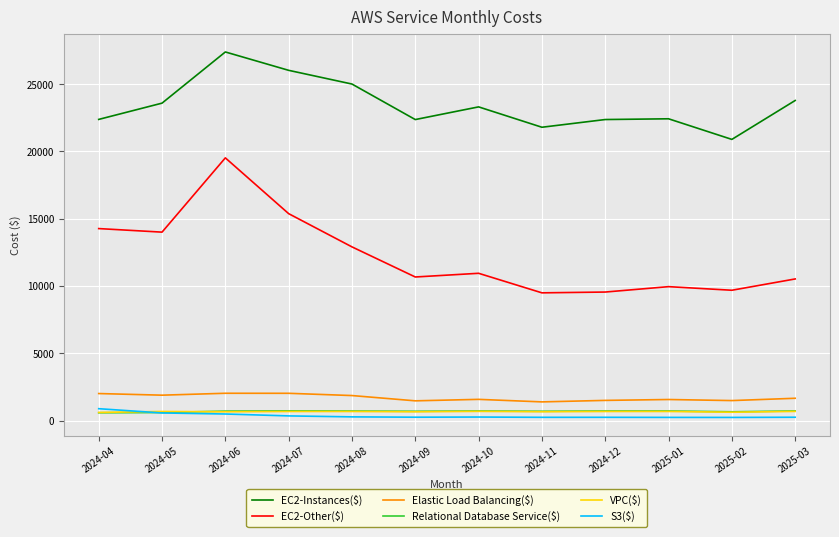

What is the spread (max minus min) of values at 2024-07?

25687.2